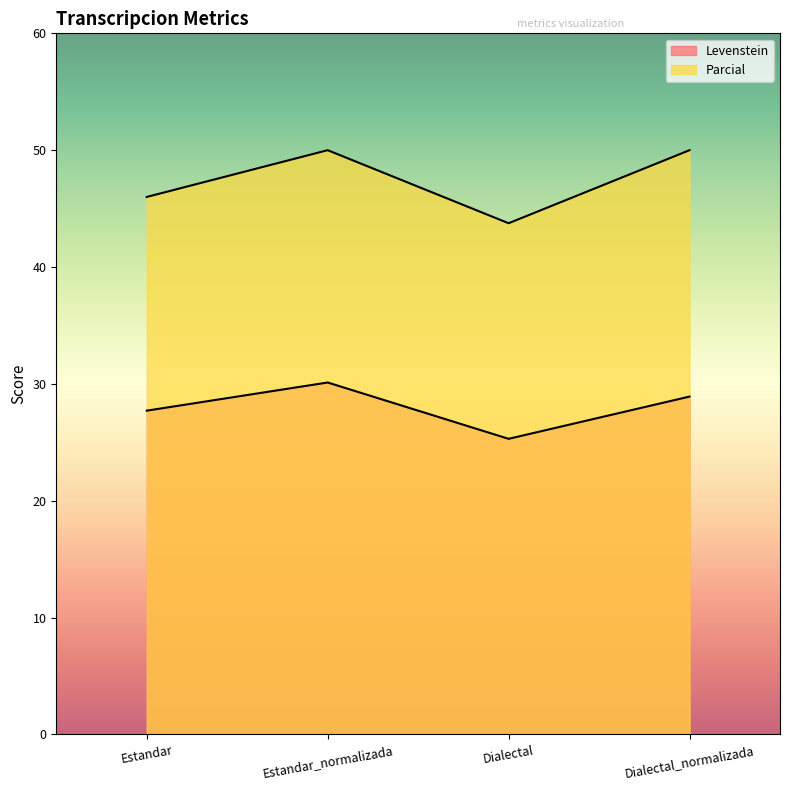

What is the sum of the Parcial values at Estandar_normalizada and Dialectal?

93.8